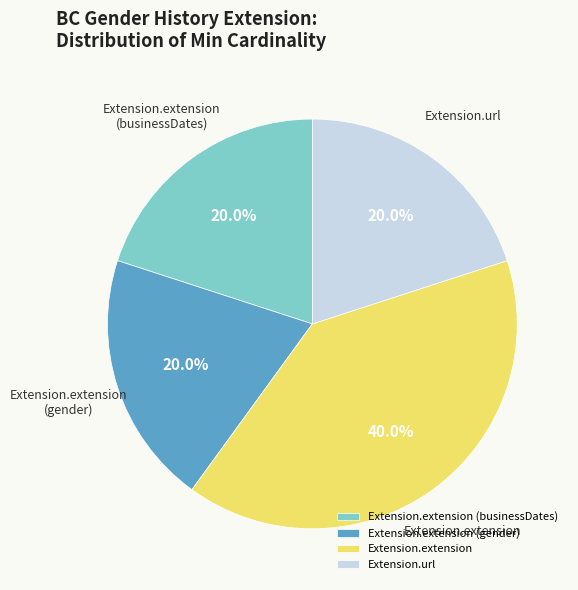

What is the ratio of the value at Extension.url to the value at Extension.extension (businessDates)?

1.0